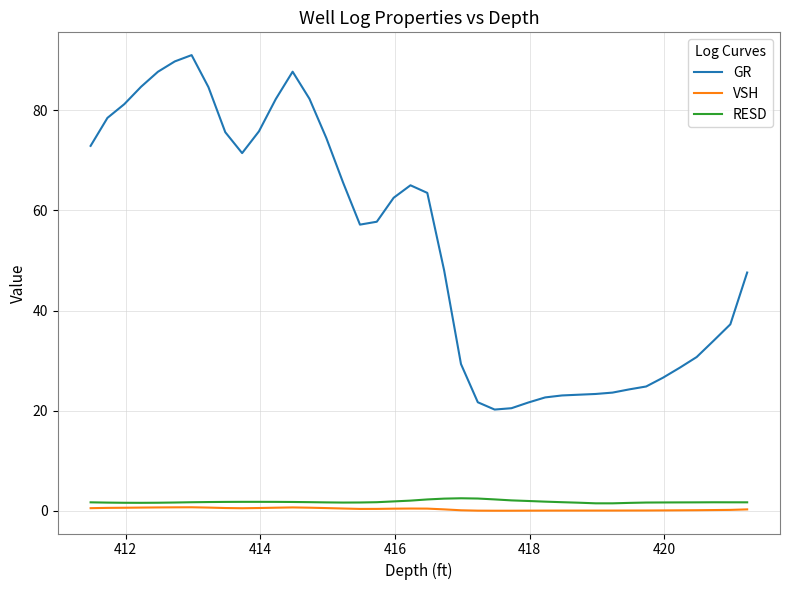

Which series has the widest spread of values?

GR